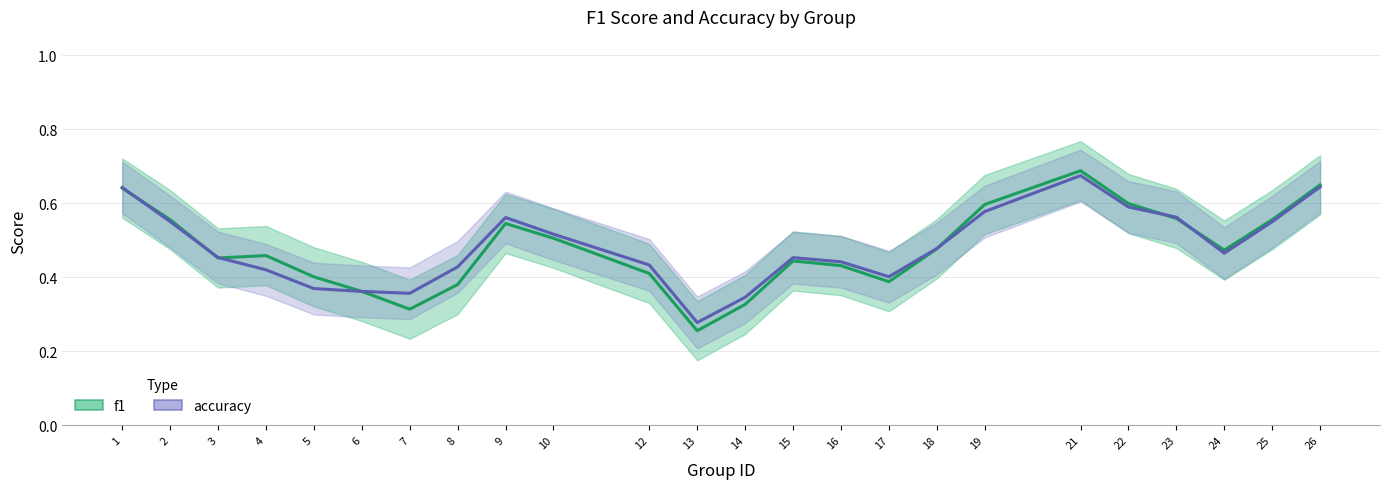

What is the sum of all accuracy values?

11.6